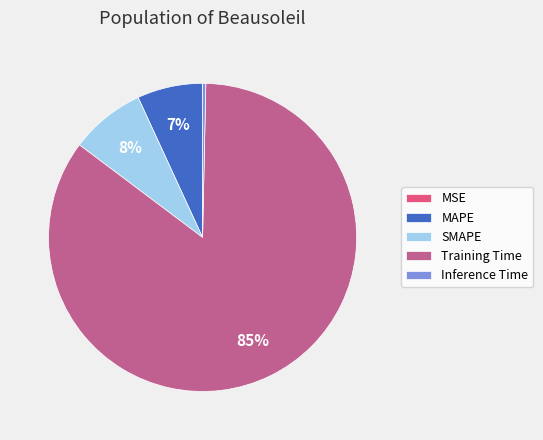

The Inference Time slice represents 0% of the pie. True or false?

True